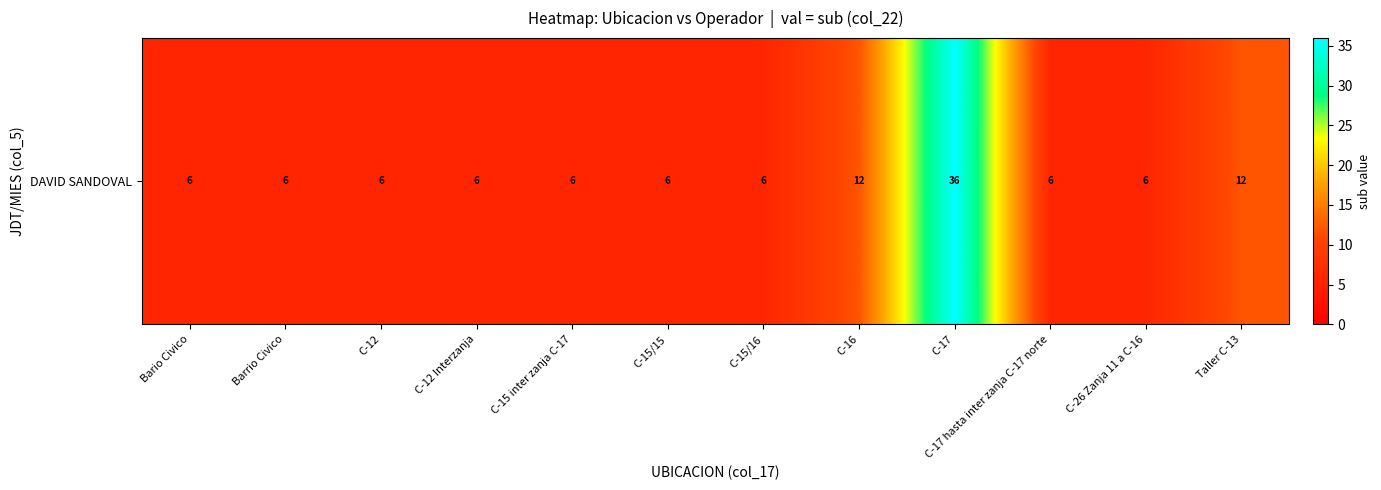

Reading right to left, extract all data points from this chart.

Taller C-13=12	C-26 Zanja 11 a C-16=6	C-17 hasta inter zanja C-17 norte=6	C-17=36	C-16=12	C-15/16=6	C-15/15=6	C-15 inter zanja C-17=6	C-12 Interzanja=6	C-12=6	Barrio Civico=6	Bario Civico=6